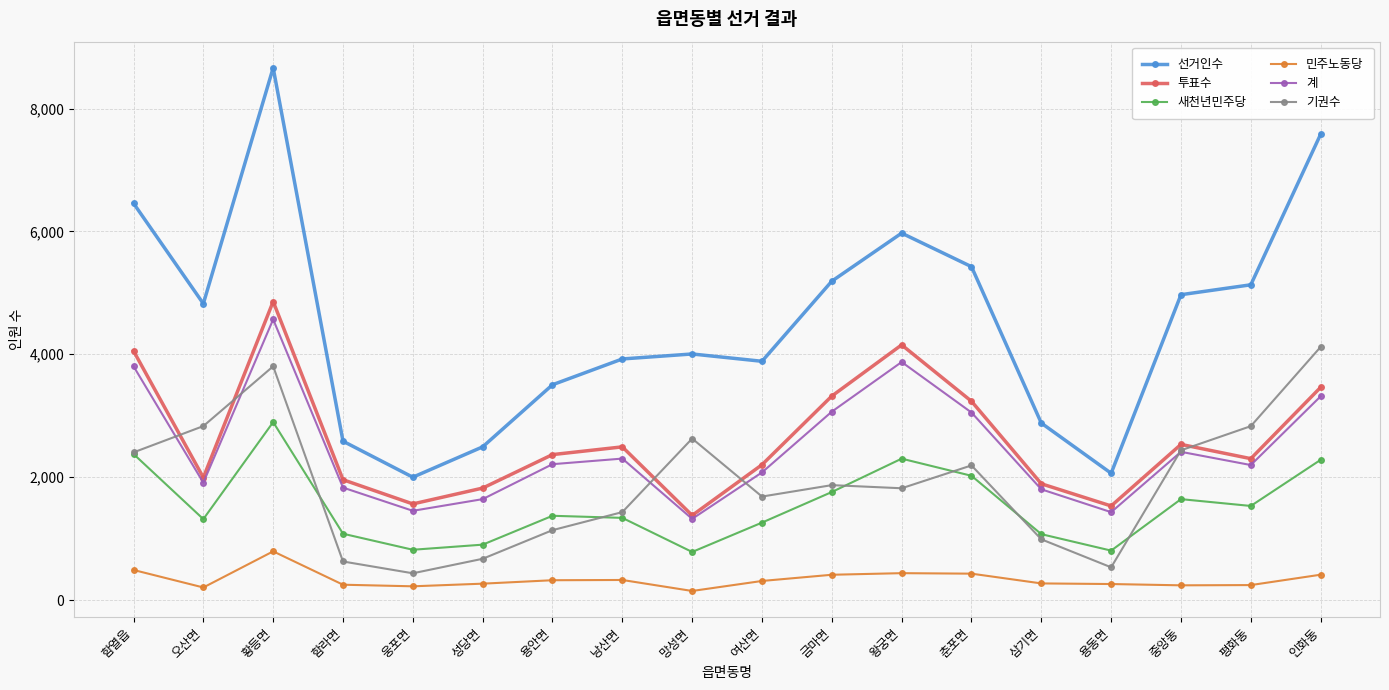

The value of 계 at 여산면 is 861. True or false?

False